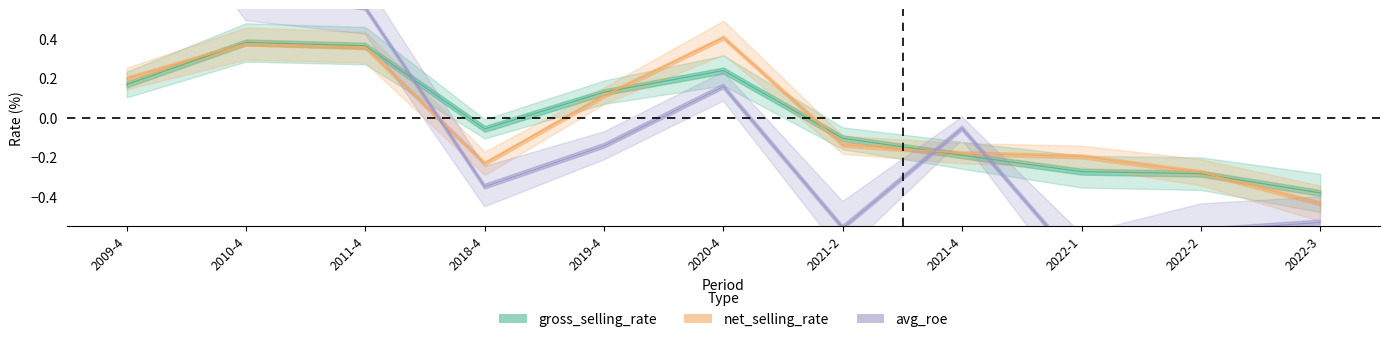

Is it true that avg_roe equals -0.2 at 2018-4?

False